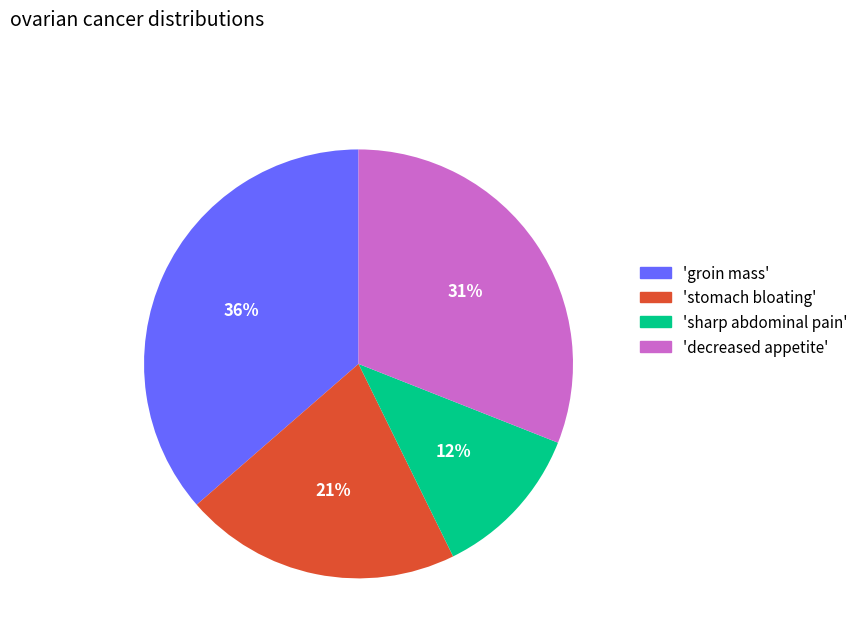

To the nearest percent, what is the average slice percentage?

25%